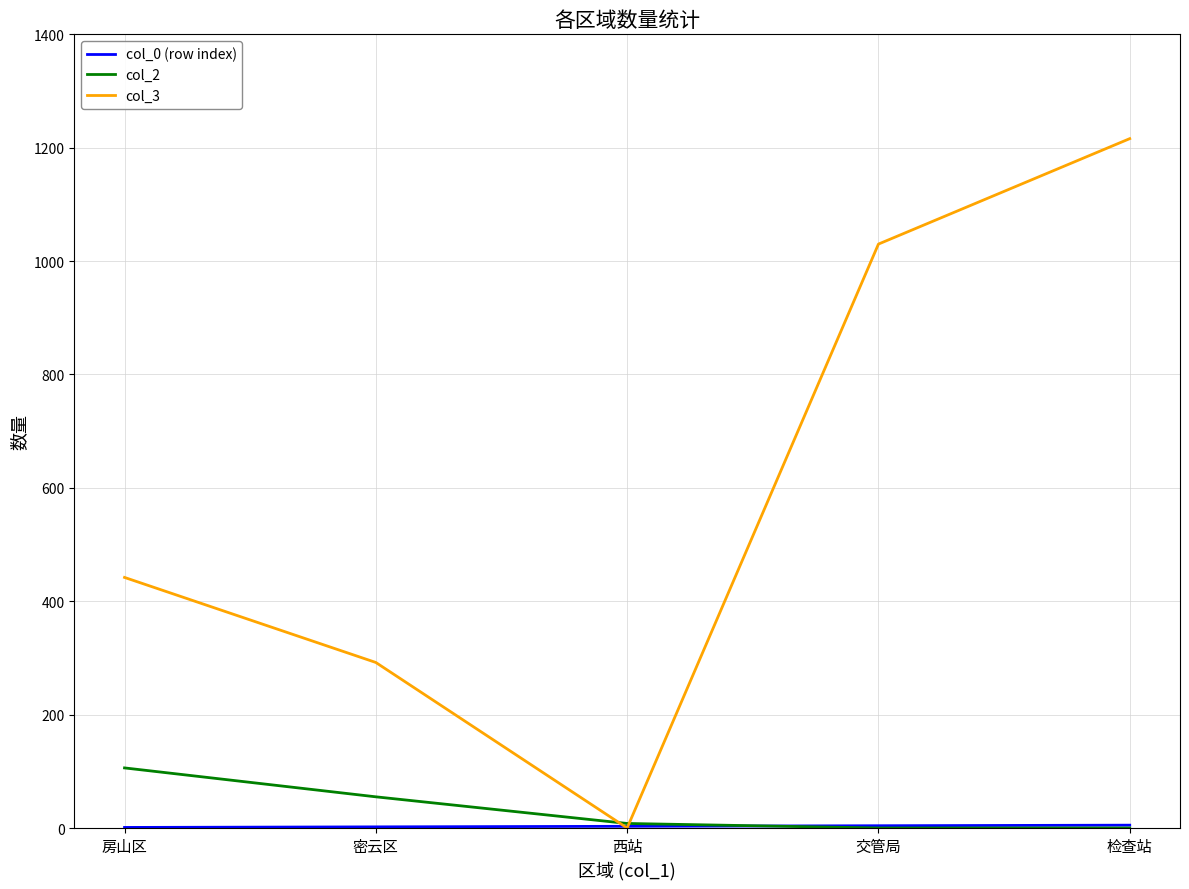

What is the maximum value shown in the chart?

1216